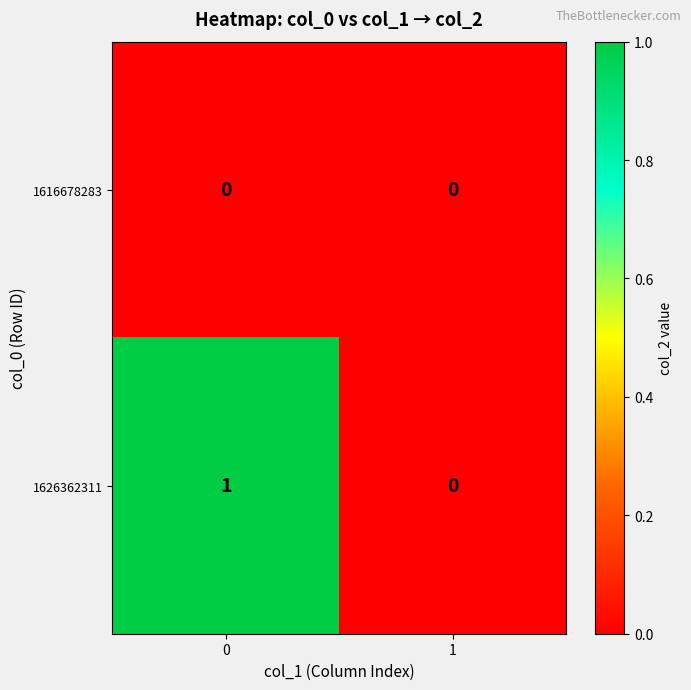

Reading right to left, extract all data points from this chart.

1616678283: 0	0
1626362311: 0	1